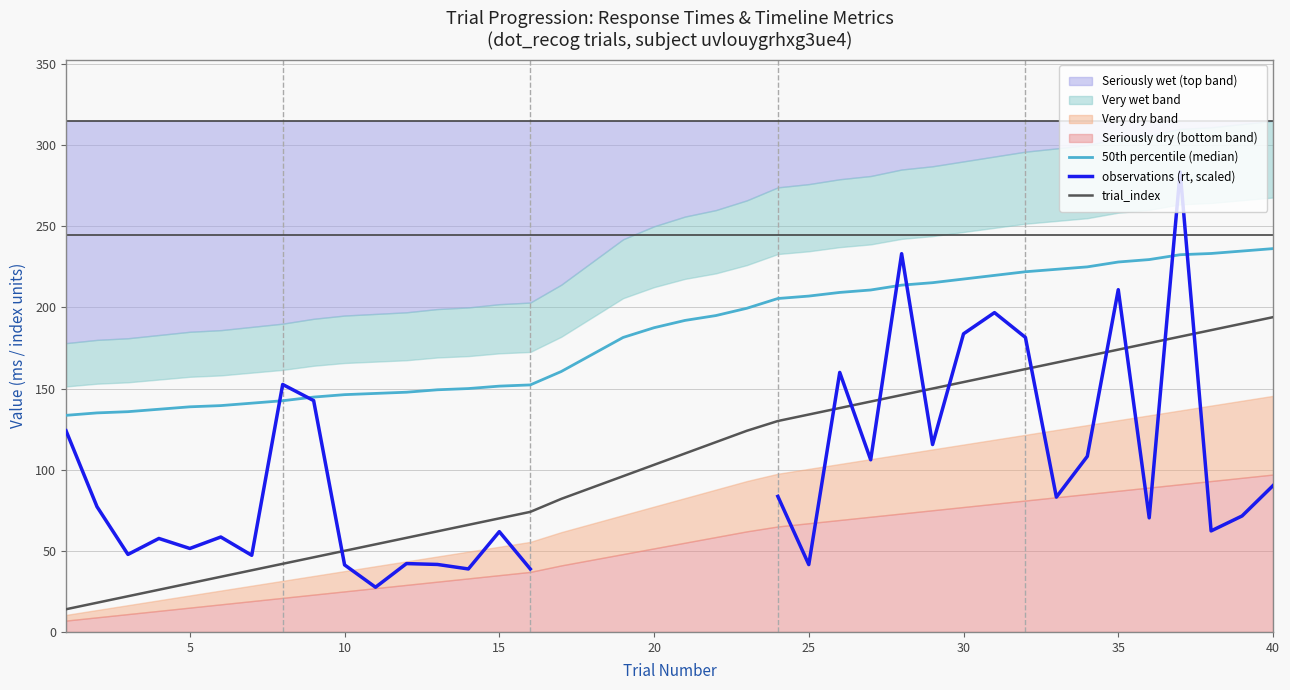

Between 27 and 13, which is larger?

27